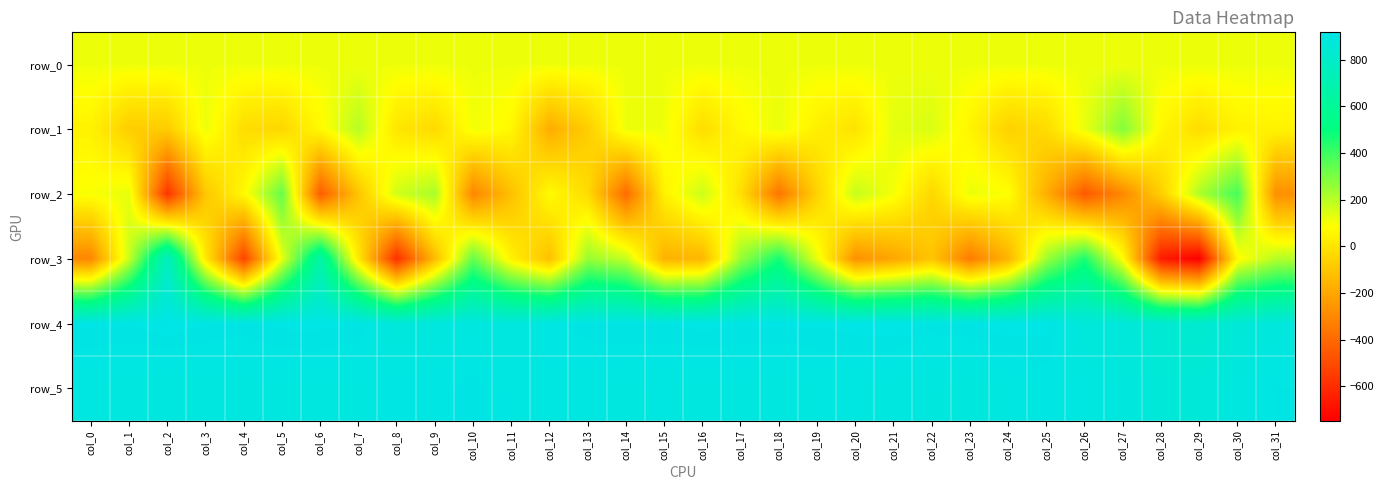

List the labels in order of row_2 value, largest first.

col_30, col_5, col_9, col_29, col_20, col_16, col_8, col_1, col_23, col_21, col_0, col_24, col_12, col_4, col_15, col_17, col_13, col_22, col_19, col_28, col_3, col_7, col_11, col_25, col_31, col_27, col_10, col_18, col_14, col_6, col_26, col_2